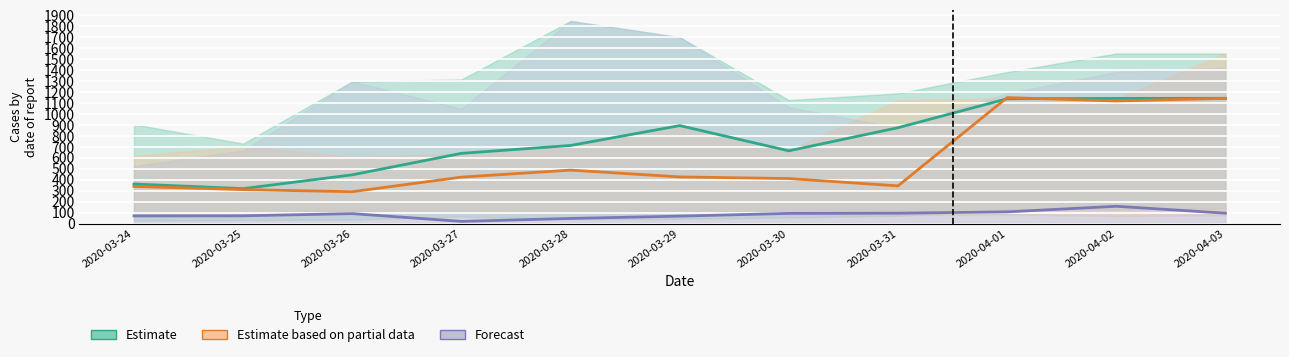

What is the spread (max minus min) of values at 2020-03-24?

291